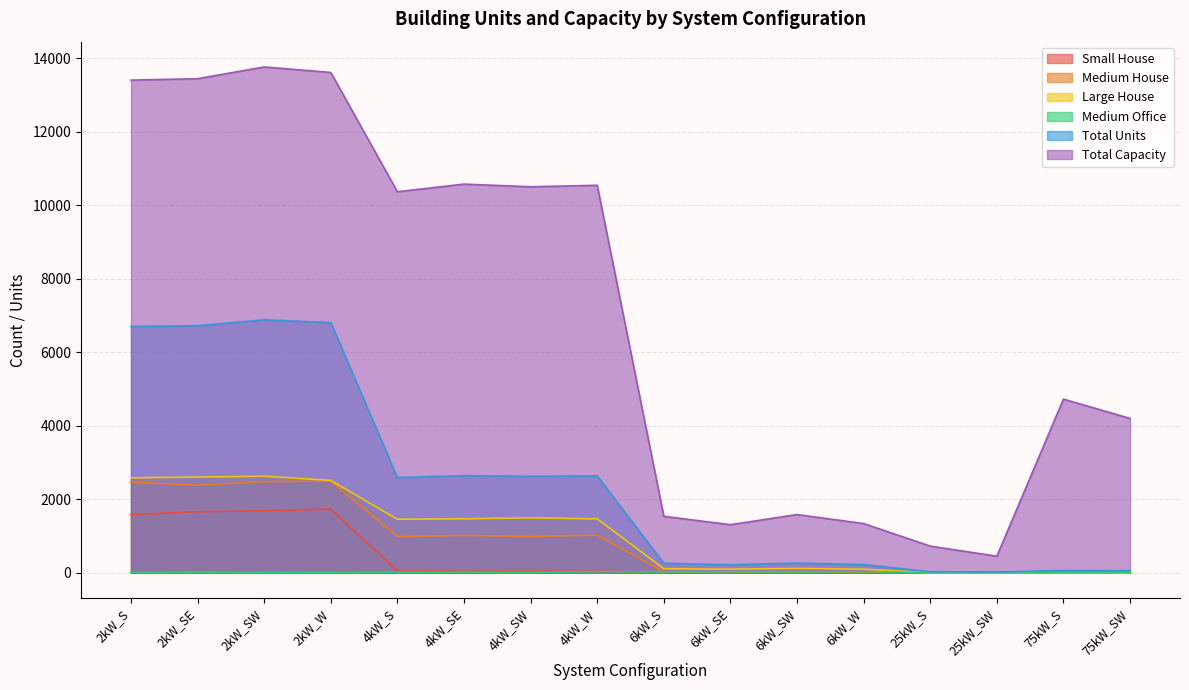

Which series ends up on top after the final intersection of Large House and Medium Office?

Medium Office